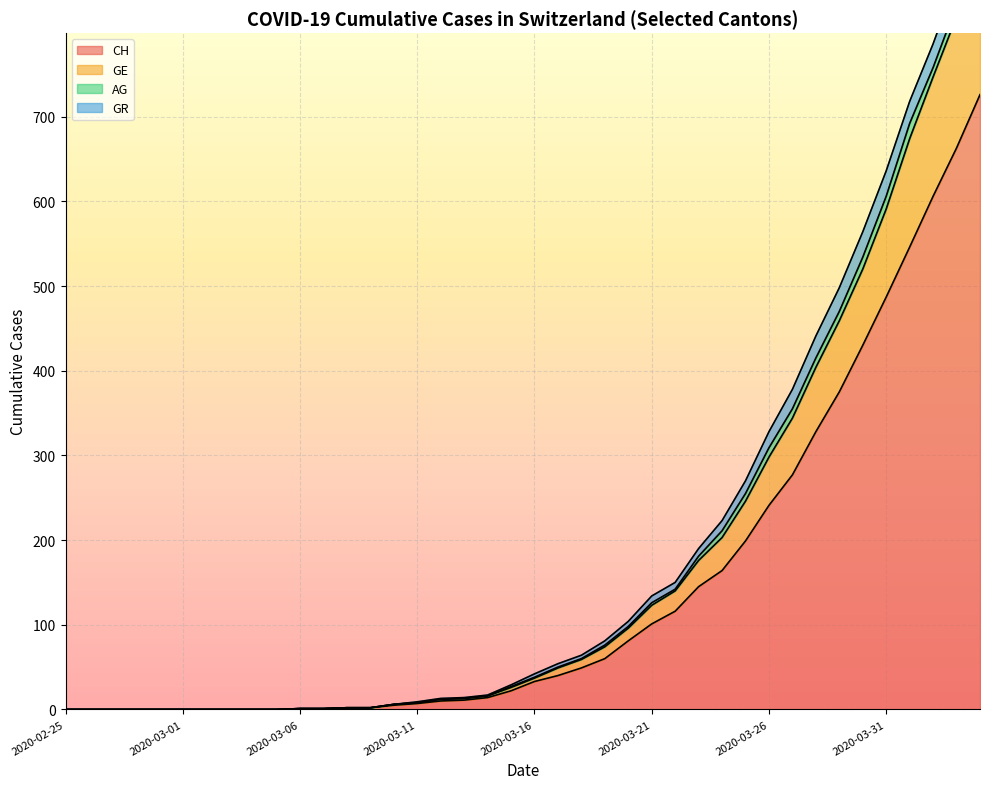

True or false: CH and GE intersect in this chart.

False